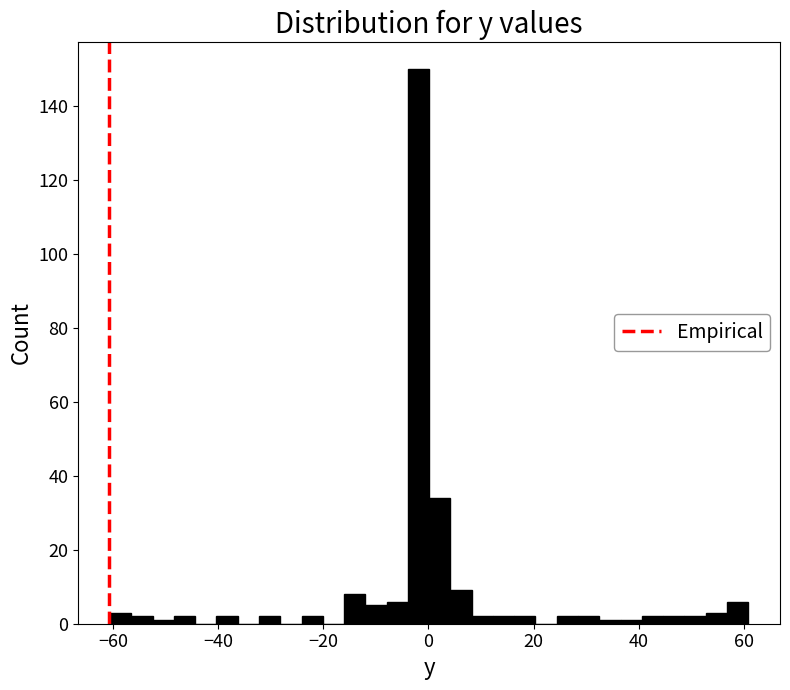

Read against the x-axis, roughly where is the centre of the tallest bar?

-2